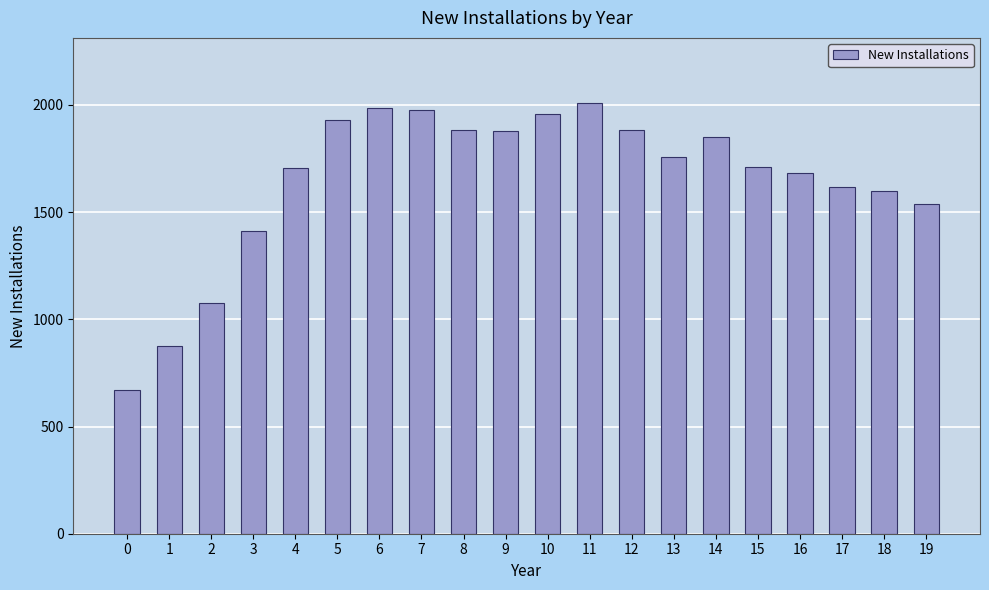

What is the value of the 8th bar from the left?

1976